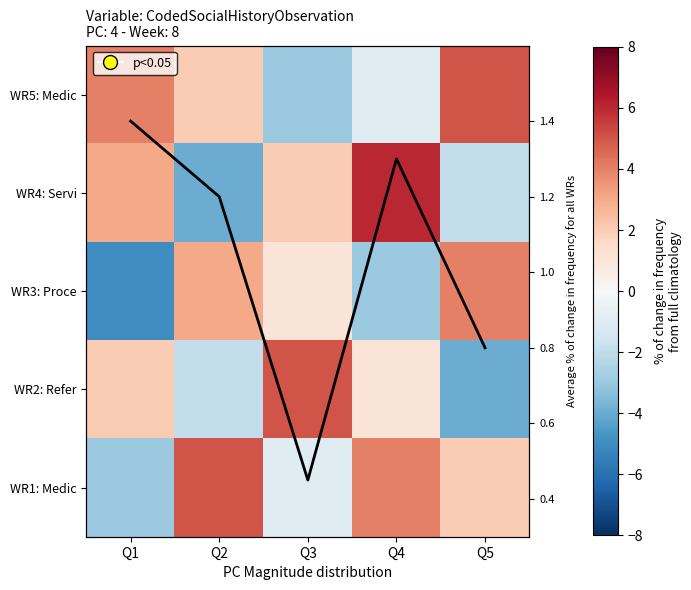

List the labels in order of WR2: Refer value, smallest first.

Q5, Q2, Q4, Q1, Q3